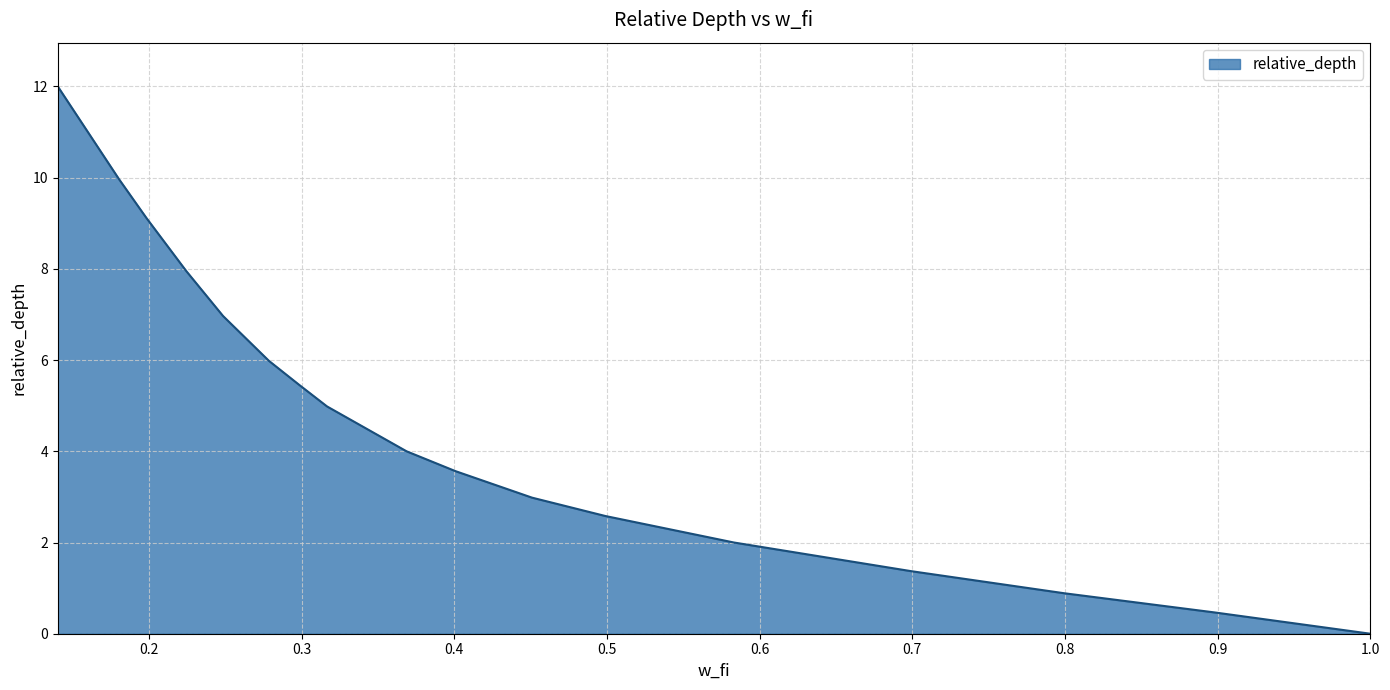

Reading left to right, transcribe all the data shown in this chart.

12.0	11.0	10.0	9.1	8.0	7.0	6.0	5.5	5.0	4.0	3.6	3.0	2.6	2.0	1.4	0.9	0.5	0.0